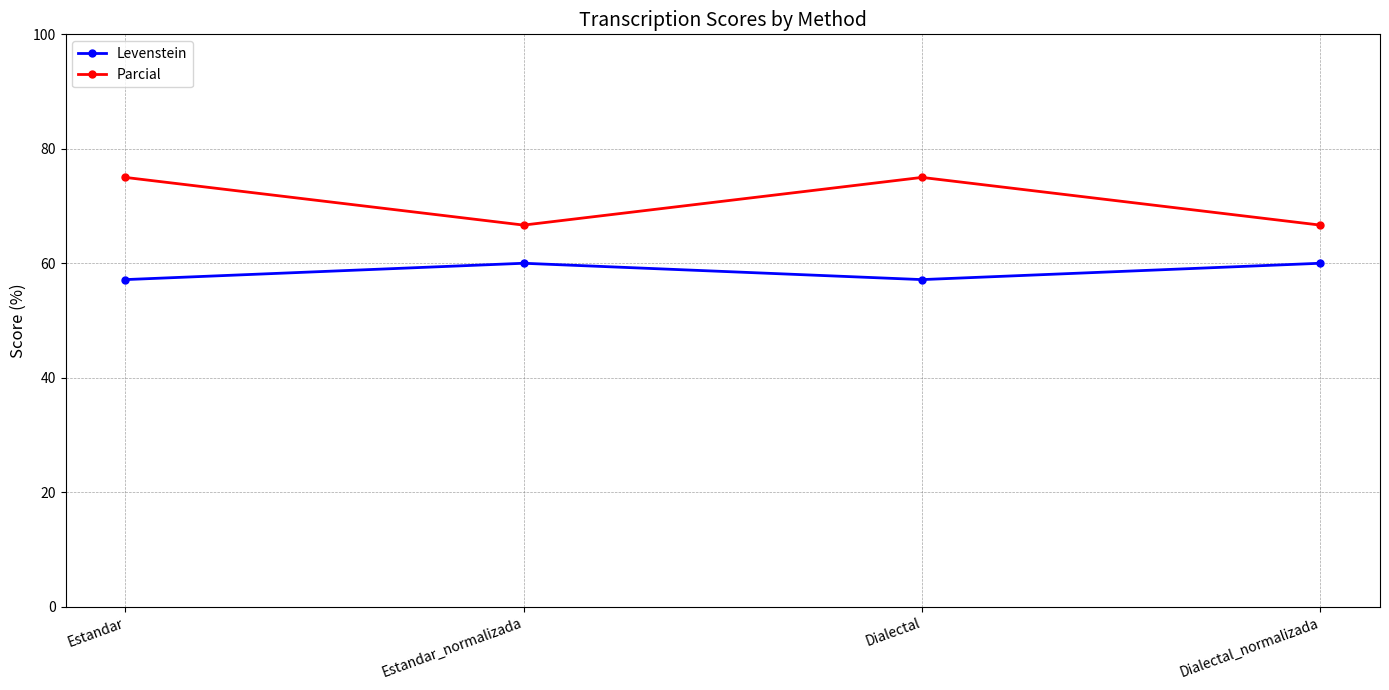

Is the value of Parcial at Estandar greater than the value of Levenstein at Dialectal?

Yes